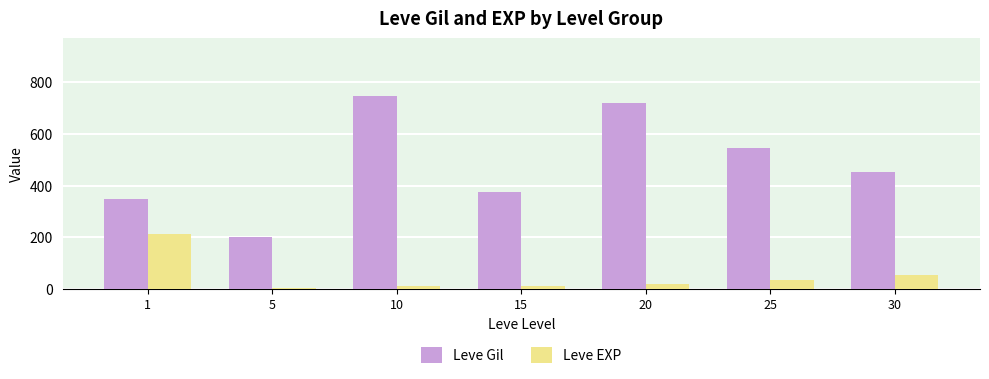

What is the sum of the Leve EXP values at 5 and 20?

22.8